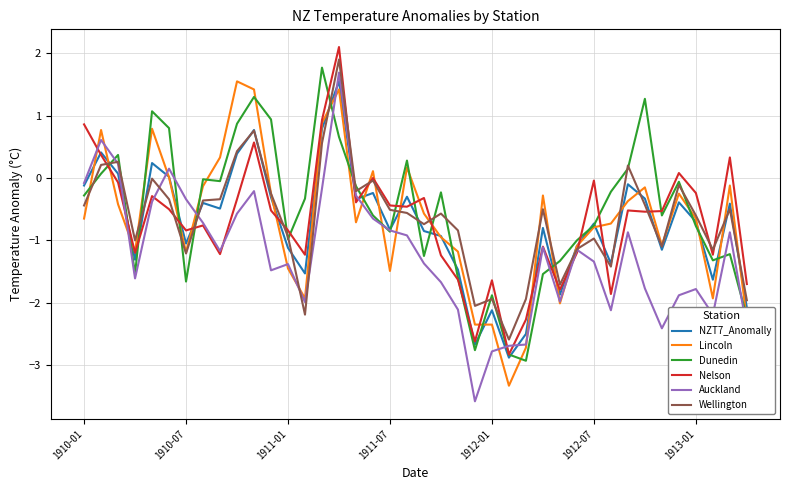

Which series has the widest spread of values?

Auckland